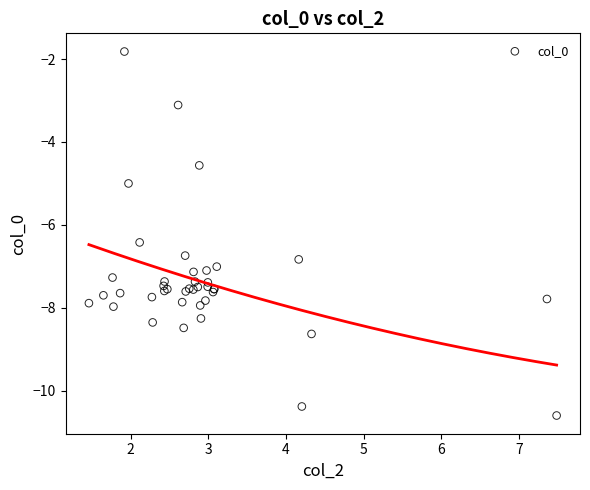

What Y value in the scatter plot is closest to -6?

-6.4